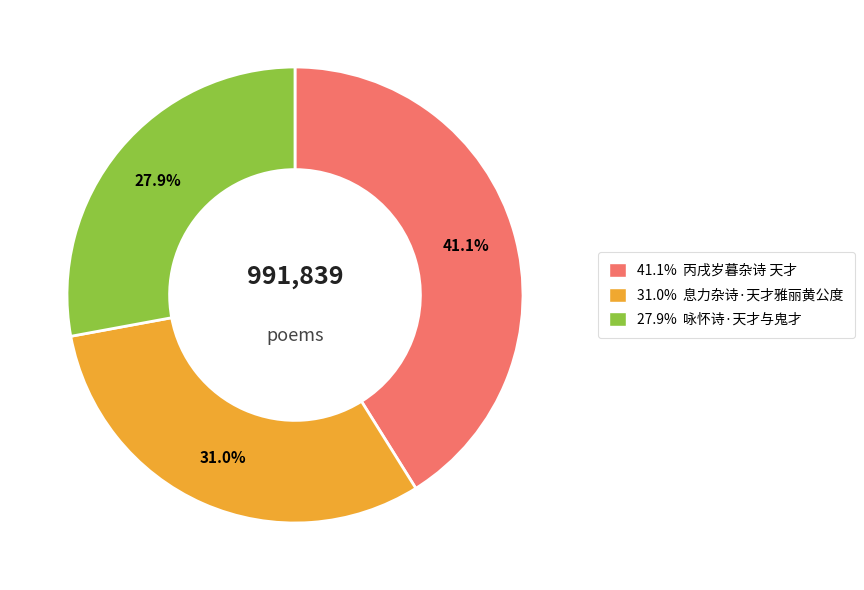

Is there any slice that represents more than half of the pie?

No